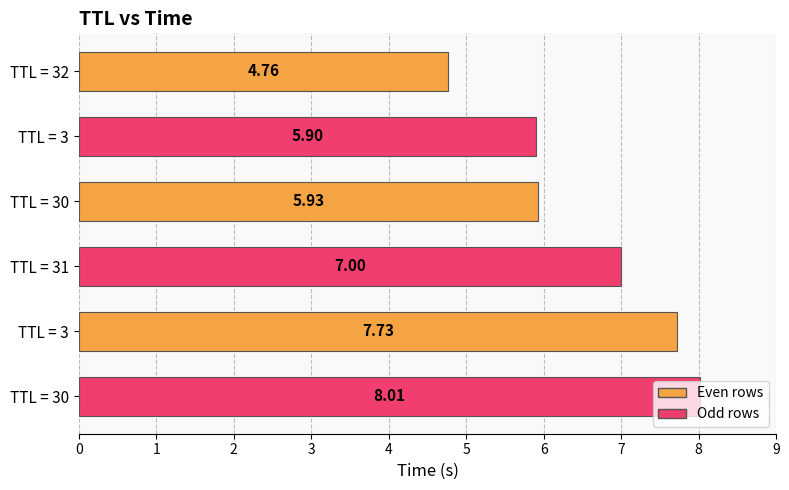

Rank the categories by value from lowest to highest.

TTL = 32, TTL = 3, TTL = 30, TTL = 31, TTL = 3, TTL = 30